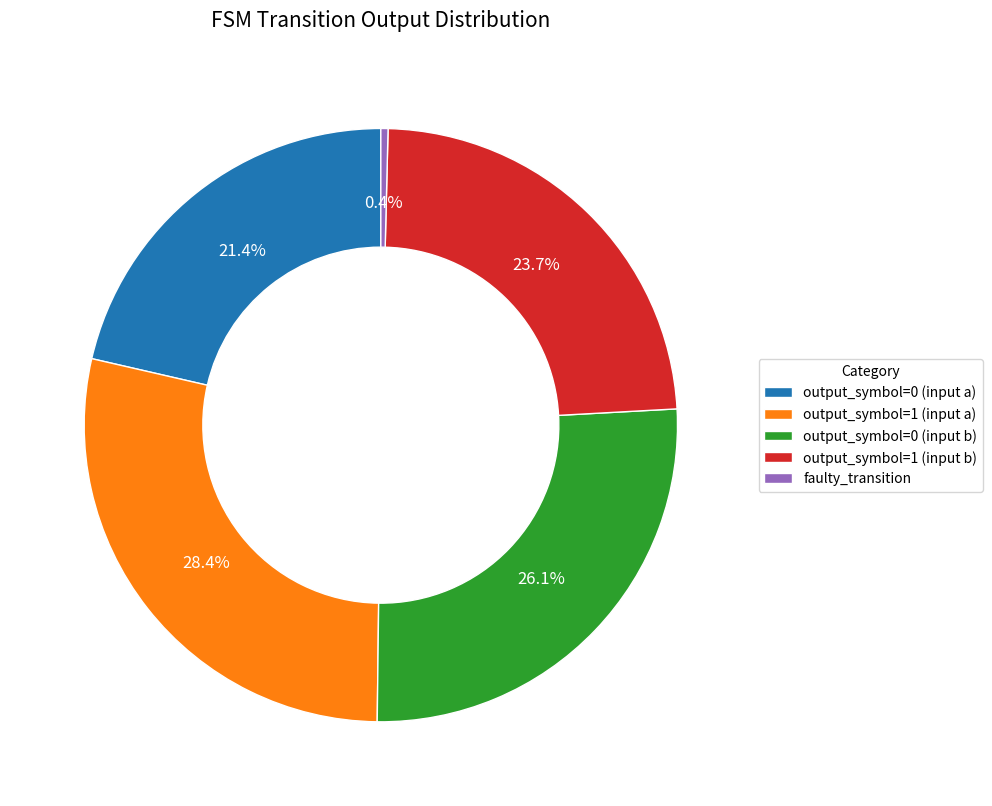

Is the sum of output_symbol=1 (input b) and output_symbol=0 (input a) greater than half?

No